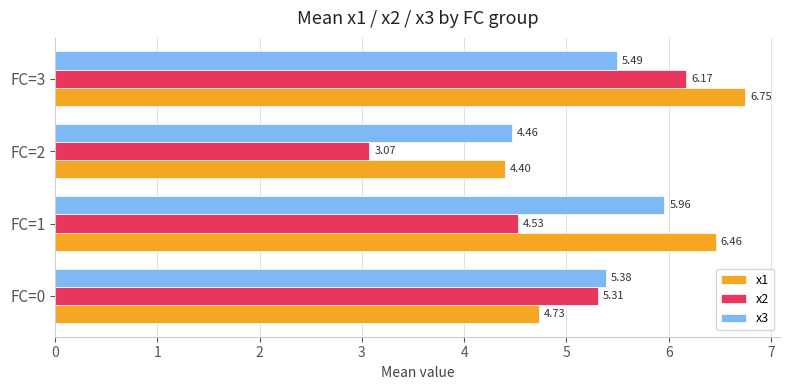

How many values in the x3 series are below 5?

1